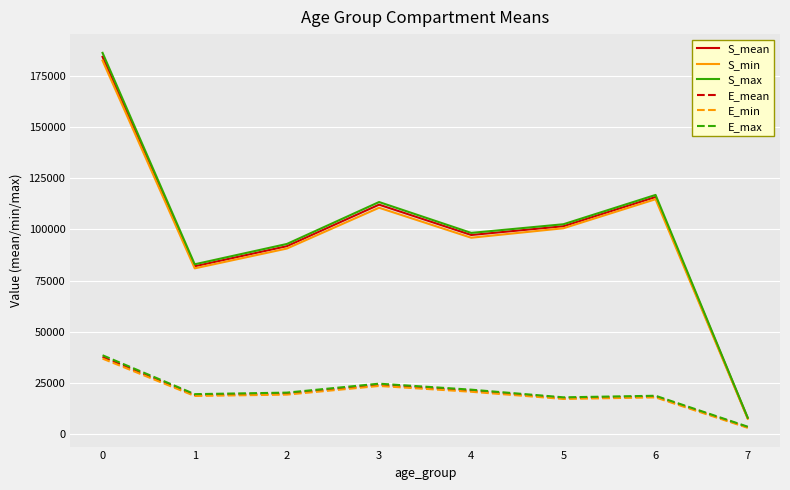

At which category does the chart reach its minimum across all series?

7